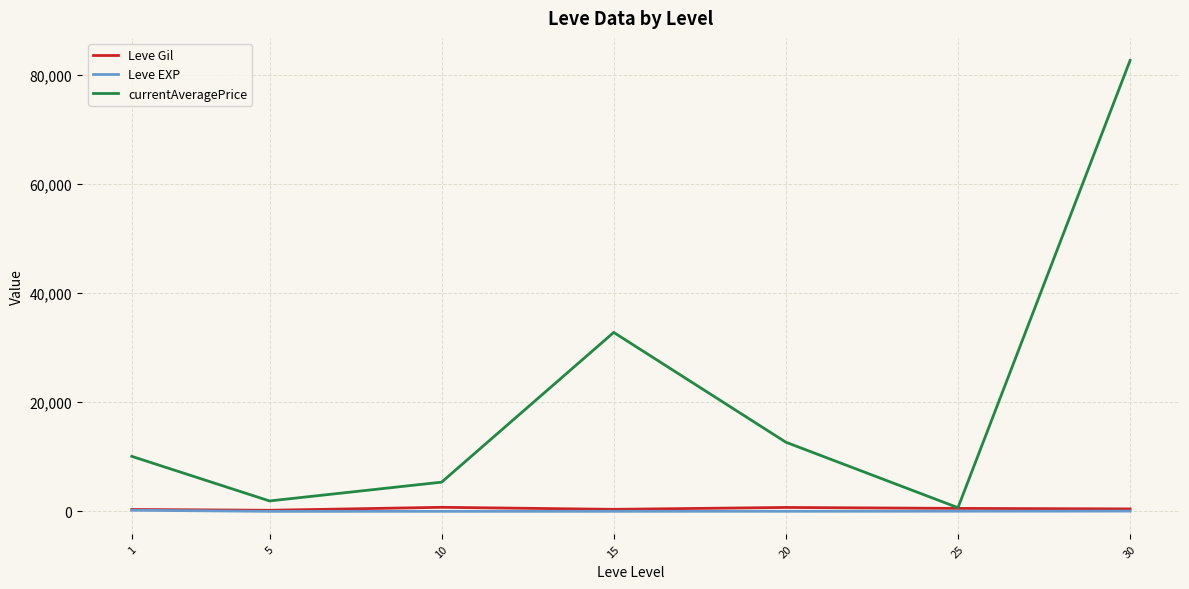

Read the currentAveragePrice value at 25.

675.8